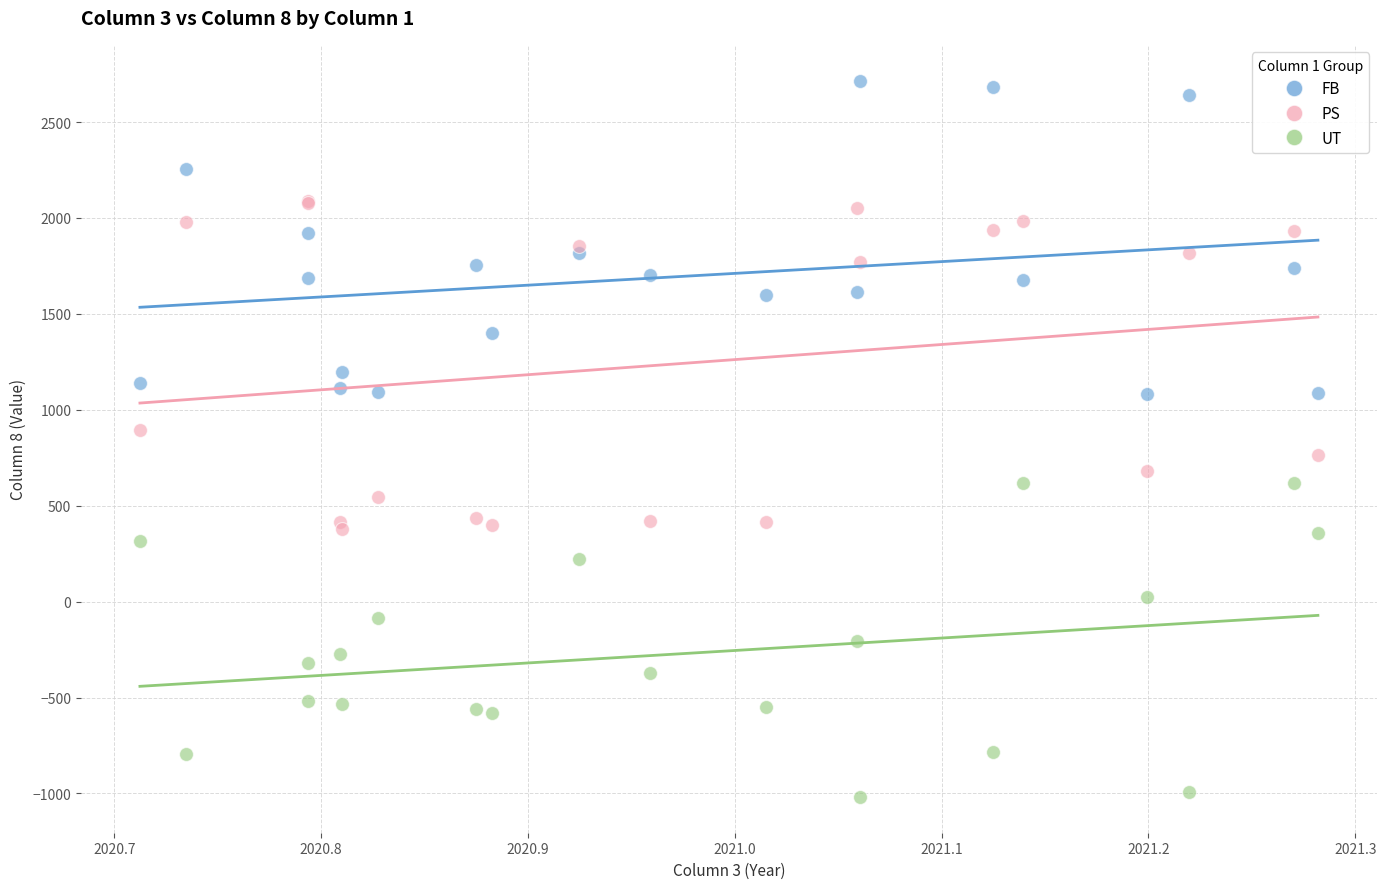

Which series reaches the maximum Y coordinate?

FB